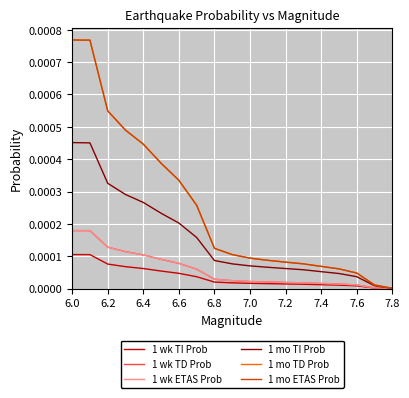

True or false: 1 wk TI Prob has more than 2 points higher than both neighbors.

False